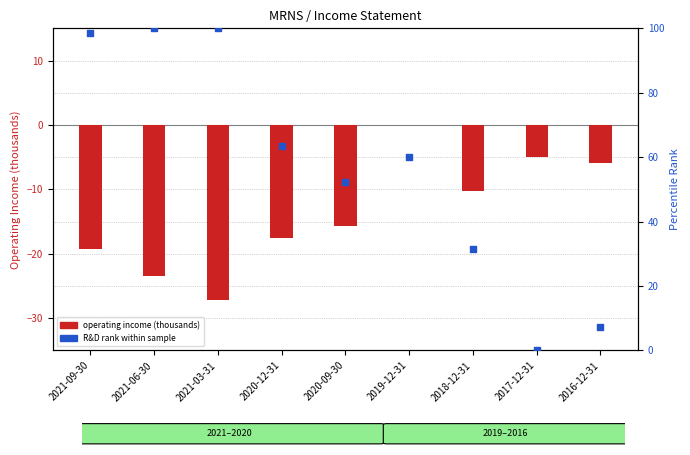

At how many categories does at least one series exceed 80?

3